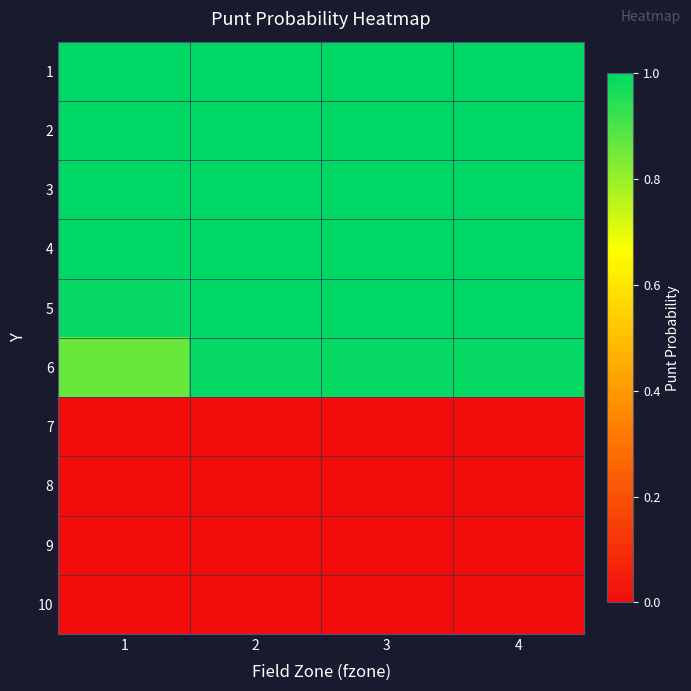

What is the maximum value shown in the chart?

1.0